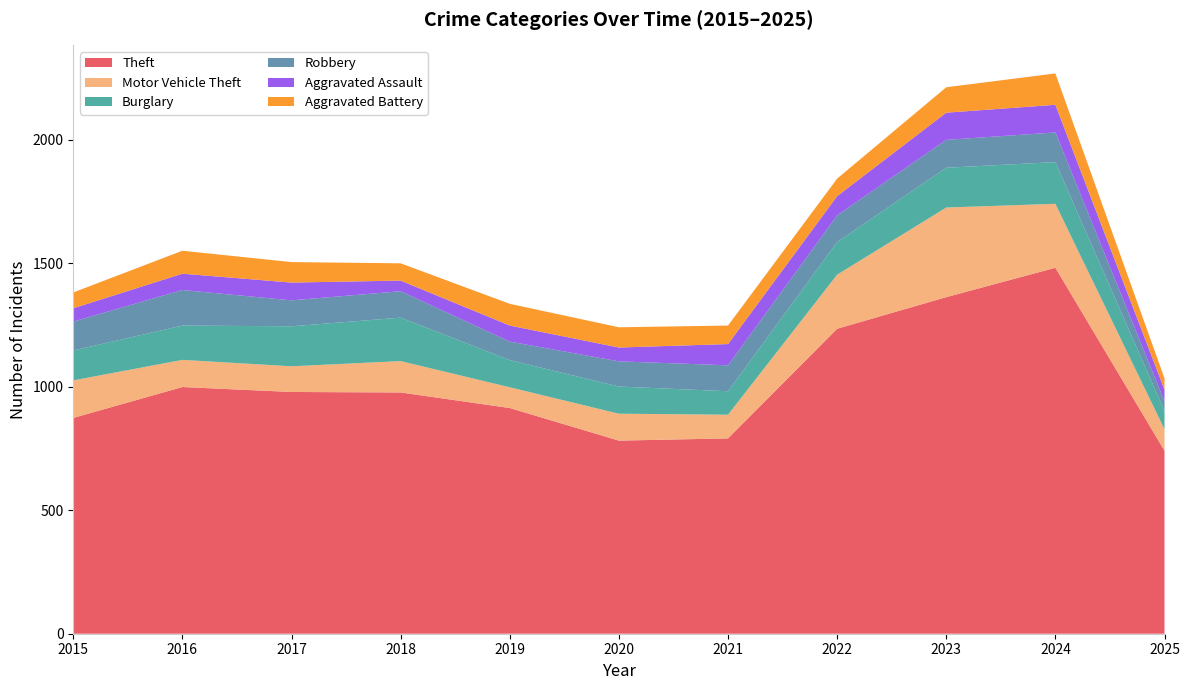

Reading left to right, extract all data points from this chart.

Theft: 2015=874	2016=999	2017=979	2018=977	2019=914	2020=782	2021=791	2022=1235	2023=1363	2024=1482	2025=741
Motor Vehicle Theft: 2015=152	2016=110	2017=104	2018=127	2019=84	2020=109	2021=96	2022=219	2023=363	2024=259	2025=87
Burglary: 2015=121	2016=139	2017=162	2018=176	2019=110	2020=110	2021=95	2022=132	2023=161	2024=169	2025=74
Robbery: 2015=117	2016=144	2017=105	2018=107	2019=75	2020=102	2021=105	2022=108	2023=113	2024=120	2025=39
Aggravated Assault: 2015=54	2016=66	2017=72	2018=43	2019=65	2020=56	2021=86	2022=78	2023=110	2024=112	2025=47
Aggravated Battery: 2015=64	2016=93	2017=83	2018=70	2019=88	2020=82	2021=75	2022=71	2023=103	2024=127	2025=46